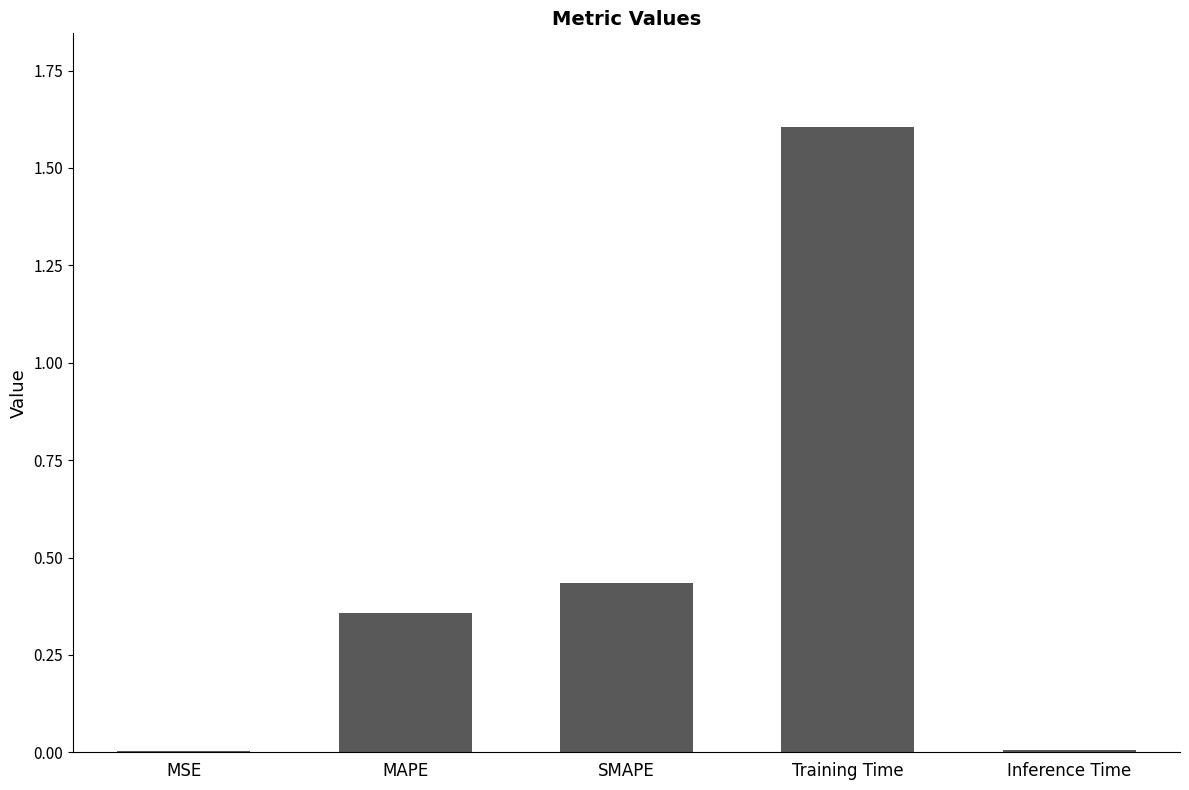

Count the number of data series in this chart.

1